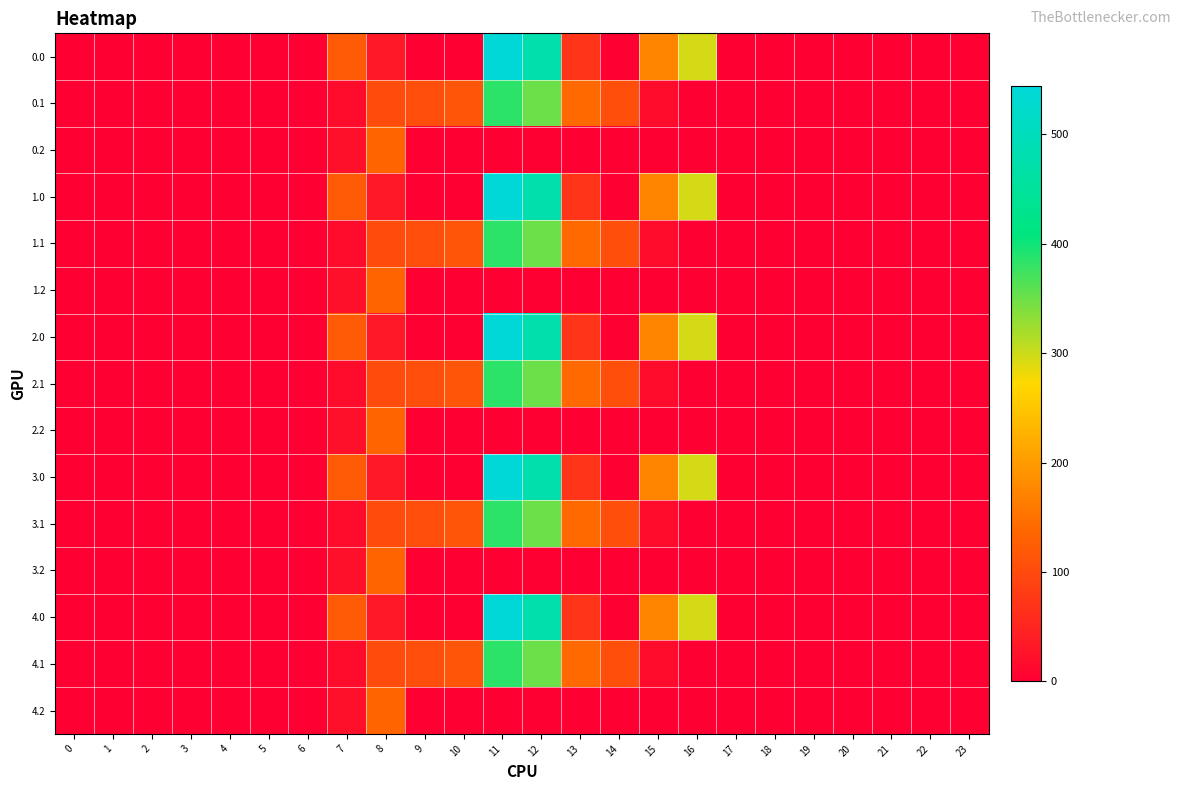

Reading left to right, list all the values displayed in this chart.

0.0: 0=0.0	1=0.0	2=0.0	3=0.0	4=0.0	5=0.0	6=0.0	7=120.6	8=35.0	9=0.0	10=0.0	11=544.3	12=477.2	13=70.2	14=0.3	15=172.8	16=294.5	17=0.0	18=0.0	19=0.0	20=0.0	21=0.0	22=0.0	23=0.0
0.1: 0=0.0	1=0.0	2=0.0	3=0.0	4=0.0	5=0.0	6=0.0	7=17.7	8=102.3	9=104.8	10=114.0	11=384.7	12=350.8	13=141.2	14=105.5	15=17.3	16=0.0	17=0.0	18=0.0	19=0.0	20=0.0	21=0.0	22=0.0	23=0.0
0.2: 0=0.0	1=0.0	2=0.0	3=0.0	4=0.0	5=0.0	6=0.0	7=22.3	8=134.2	9=0.0	10=0.0	11=0.0	12=0.0	13=0.0	14=0.0	15=0.0	16=0.0	17=0.0	18=0.0	19=0.0	20=0.0	21=0.0	22=0.0	23=0.0
1.0: 0=0.0	1=0.0	2=0.0	3=0.0	4=0.0	5=0.0	6=0.0	7=120.6	8=35.0	9=0.0	10=0.0	11=544.3	12=477.2	13=70.2	14=0.3	15=172.8	16=294.5	17=0.0	18=0.0	19=0.0	20=0.0	21=0.0	22=0.0	23=0.0
1.1: 0=0.0	1=0.0	2=0.0	3=0.0	4=0.0	5=0.0	6=0.0	7=17.7	8=102.3	9=104.8	10=114.0	11=384.7	12=350.8	13=141.2	14=105.5	15=17.3	16=0.0	17=0.0	18=0.0	19=0.0	20=0.0	21=0.0	22=0.0	23=0.0
1.2: 0=0.0	1=0.0	2=0.0	3=0.0	4=0.0	5=0.0	6=0.0	7=22.3	8=134.2	9=0.0	10=0.0	11=0.0	12=0.0	13=0.0	14=0.0	15=0.0	16=0.0	17=0.0	18=0.0	19=0.0	20=0.0	21=0.0	22=0.0	23=0.0
2.0: 0=0.0	1=0.0	2=0.0	3=0.0	4=0.0	5=0.0	6=0.0	7=120.6	8=35.0	9=0.0	10=0.0	11=544.3	12=477.2	13=70.2	14=0.3	15=172.8	16=294.5	17=0.0	18=0.0	19=0.0	20=0.0	21=0.0	22=0.0	23=0.0
2.1: 0=0.0	1=0.0	2=0.0	3=0.0	4=0.0	5=0.0	6=0.0	7=17.7	8=102.3	9=104.8	10=114.0	11=384.7	12=350.8	13=141.2	14=105.5	15=17.3	16=0.0	17=0.0	18=0.0	19=0.0	20=0.0	21=0.0	22=0.0	23=0.0
2.2: 0=0.0	1=0.0	2=0.0	3=0.0	4=0.0	5=0.0	6=0.0	7=22.3	8=134.2	9=0.0	10=0.0	11=0.0	12=0.0	13=0.0	14=0.0	15=0.0	16=0.0	17=0.0	18=0.0	19=0.0	20=0.0	21=0.0	22=0.0	23=0.0
3.0: 0=0.0	1=0.0	2=0.0	3=0.0	4=0.0	5=0.0	6=0.0	7=120.6	8=35.0	9=0.0	10=0.0	11=544.3	12=477.2	13=70.2	14=0.3	15=172.8	16=294.5	17=0.0	18=0.0	19=0.0	20=0.0	21=0.0	22=0.0	23=0.0
3.1: 0=0.0	1=0.0	2=0.0	3=0.0	4=0.0	5=0.0	6=0.0	7=17.7	8=102.3	9=104.8	10=114.0	11=384.7	12=350.8	13=141.2	14=105.5	15=17.3	16=0.0	17=0.0	18=0.0	19=0.0	20=0.0	21=0.0	22=0.0	23=0.0
3.2: 0=0.0	1=0.0	2=0.0	3=0.0	4=0.0	5=0.0	6=0.0	7=22.3	8=134.2	9=0.0	10=0.0	11=0.0	12=0.0	13=0.0	14=0.0	15=0.0	16=0.0	17=0.0	18=0.0	19=0.0	20=0.0	21=0.0	22=0.0	23=0.0
4.0: 0=0.0	1=0.0	2=0.0	3=0.0	4=0.0	5=0.0	6=0.0	7=120.6	8=35.0	9=0.0	10=0.0	11=544.3	12=477.2	13=70.2	14=0.3	15=172.8	16=294.5	17=0.0	18=0.0	19=0.0	20=0.0	21=0.0	22=0.0	23=0.0
4.1: 0=0.0	1=0.0	2=0.0	3=0.0	4=0.0	5=0.0	6=0.0	7=17.7	8=102.3	9=104.8	10=114.0	11=384.7	12=350.8	13=141.2	14=105.5	15=17.3	16=0.0	17=0.0	18=0.0	19=0.0	20=0.0	21=0.0	22=0.0	23=0.0
4.2: 0=0.0	1=0.0	2=0.0	3=0.0	4=0.0	5=0.0	6=0.0	7=22.3	8=134.2	9=0.0	10=0.0	11=0.0	12=0.0	13=0.0	14=0.0	15=0.0	16=0.0	17=0.0	18=0.0	19=0.0	20=0.0	21=0.0	22=0.0	23=0.0